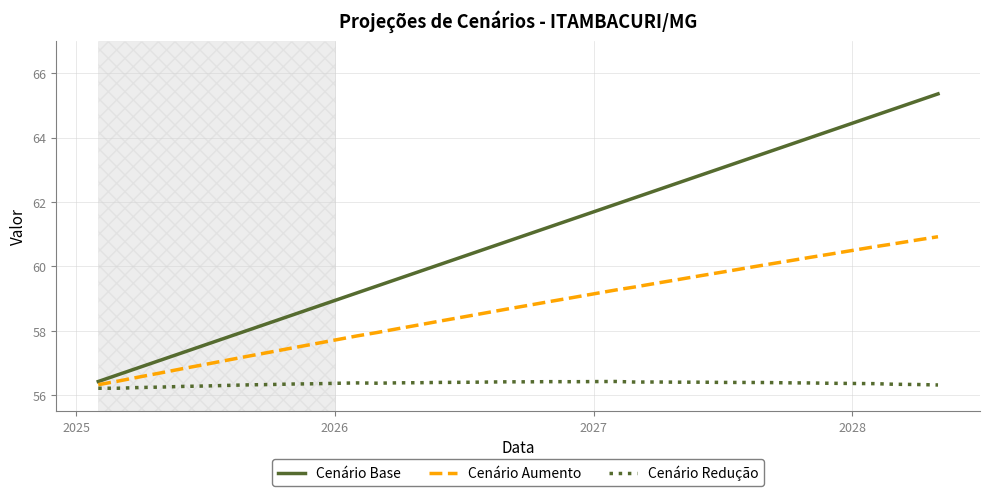

Rank the series by their maximum value, from lowest to highest.

Cenário Redução, Cenário Aumento, Cenário Base